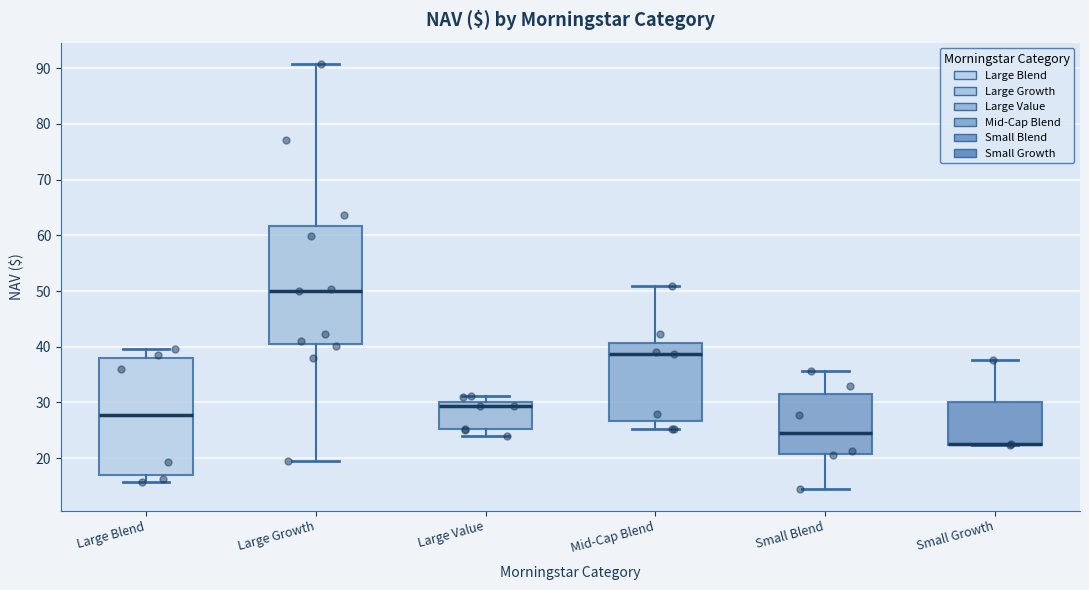

Reading left to right, transcribe this box plot: for each box, give where its median line is, the range the box spans, and where its two whiskers end, as read against the y-axis. The values are not printed on the chart, so give them approximately, as read against the axis.

Large Blend: median 28, box 17 to 38, whiskers 16 to 40
Large Growth: median 50, box 41 to 62, whiskers 20 to 91
Large Value: median 29, box 25 to 30, whiskers 24 to 31
Mid-Cap Blend: median 39, box 27 to 41, whiskers 25 to 51
Small Blend: median 24, box 21 to 32, whiskers 14 to 36
Small Growth: median 22 (drawn on the box's lower edge), box 22 to 30, whiskers 22 to 38